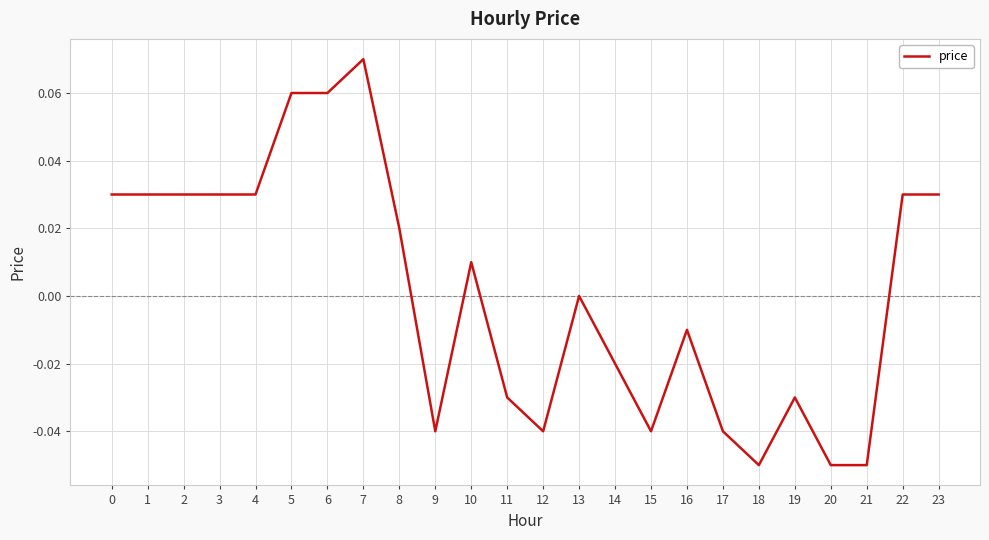

The value at 10 is 0.0. True or false?

True